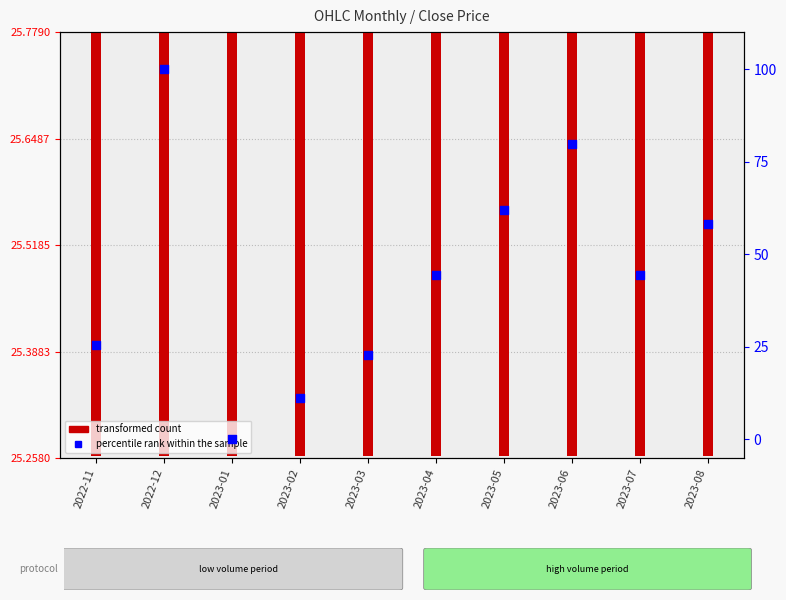

What is the total value across all series at 2023-01?

25.3